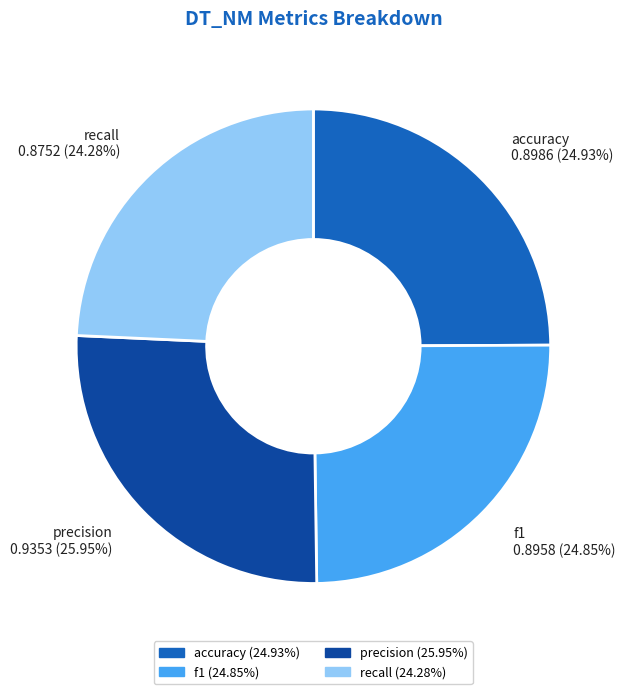

To the nearest percent, what is the average slice percentage?

25%